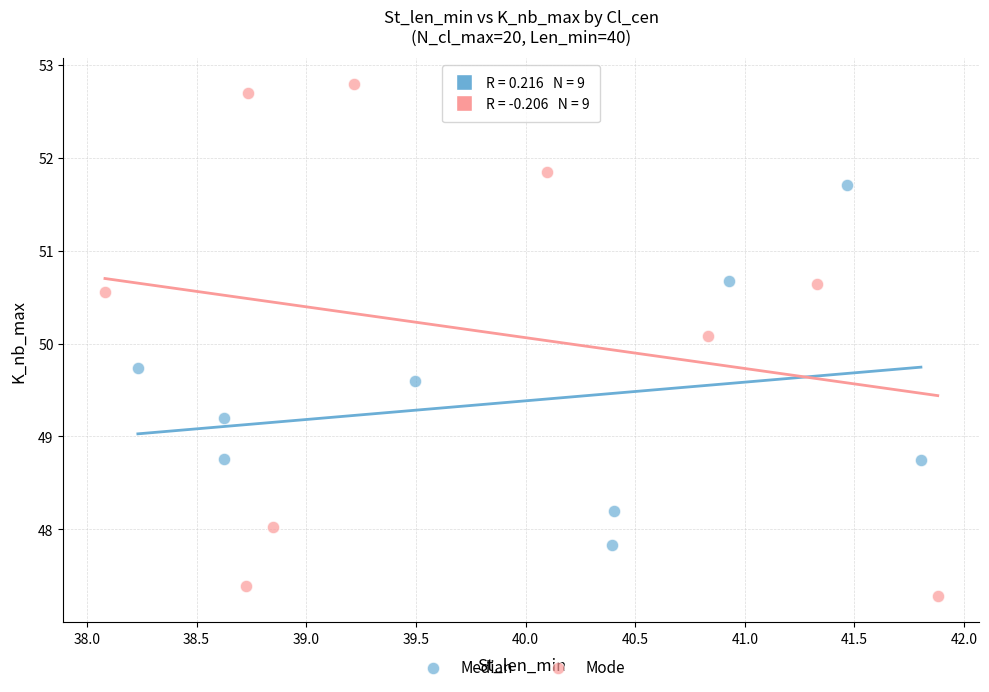

Which series has the widest spread of Y values?

Mode